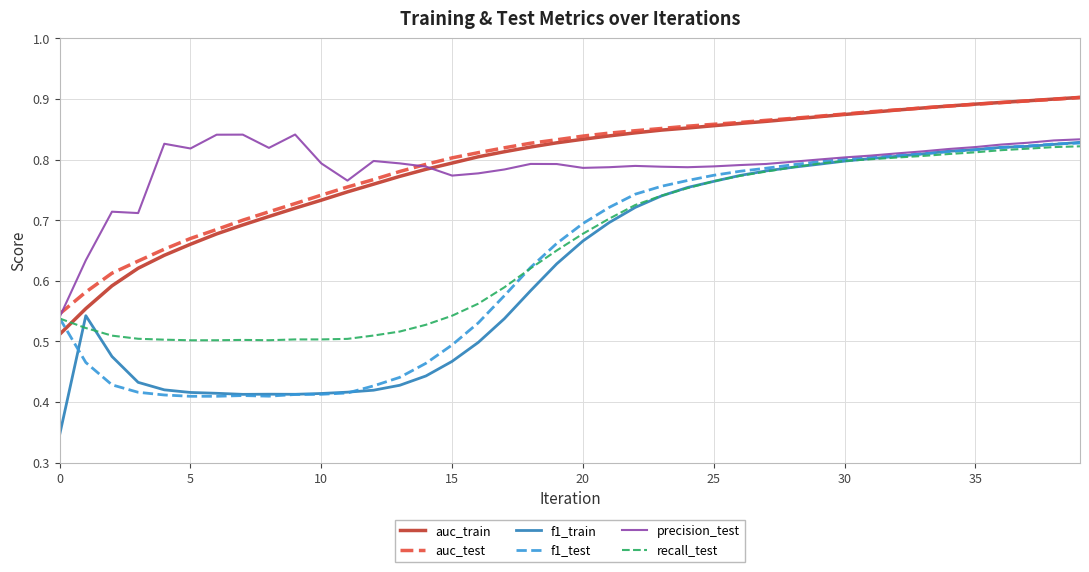

Which series has the largest range (max minus min)?

f1_train